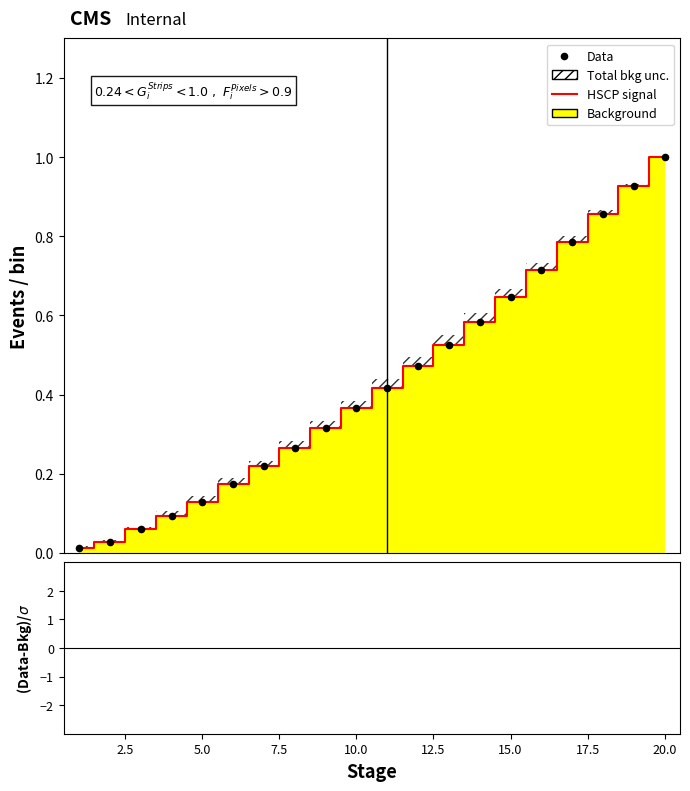

Which series has the widest spread of Y values?

HSCP signal